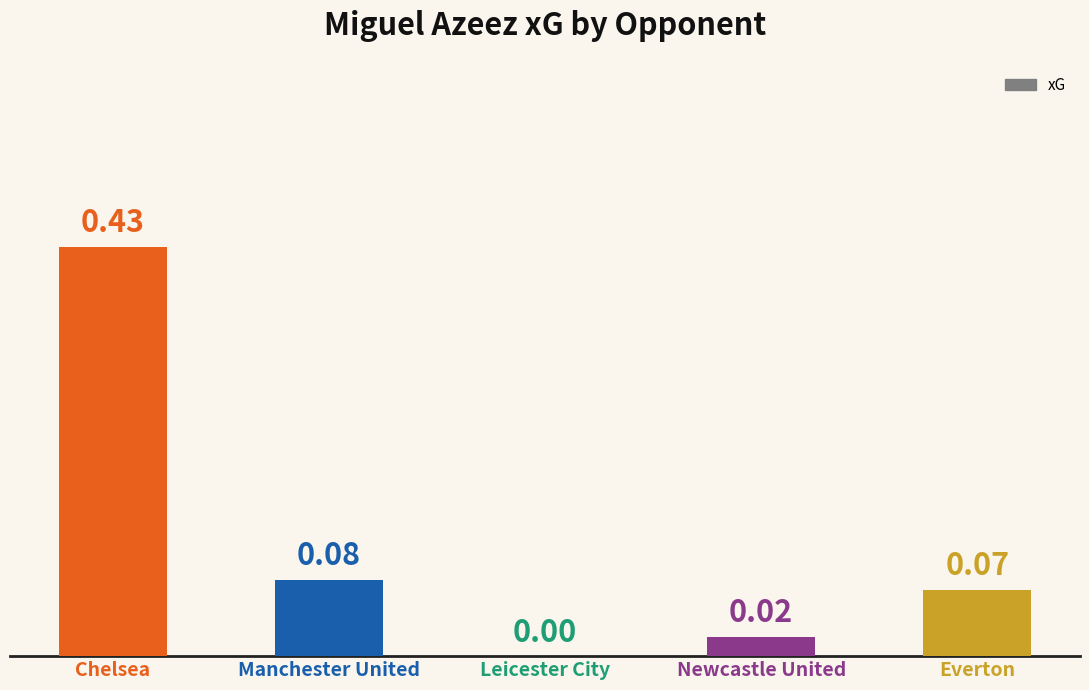

Which category has the highest value across all series?

Chelsea